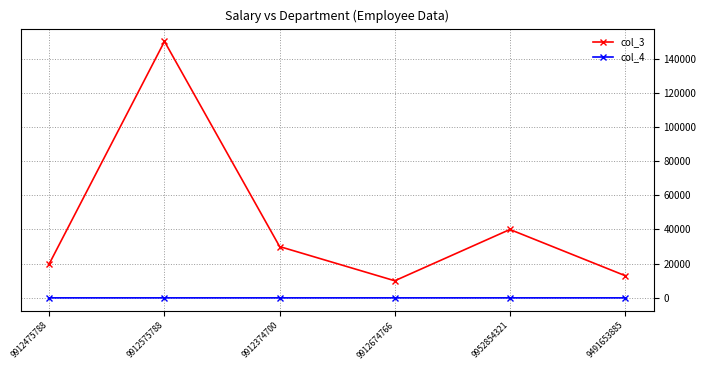

Read the col_3 value at 9912374700, to the nearest 100.

30000